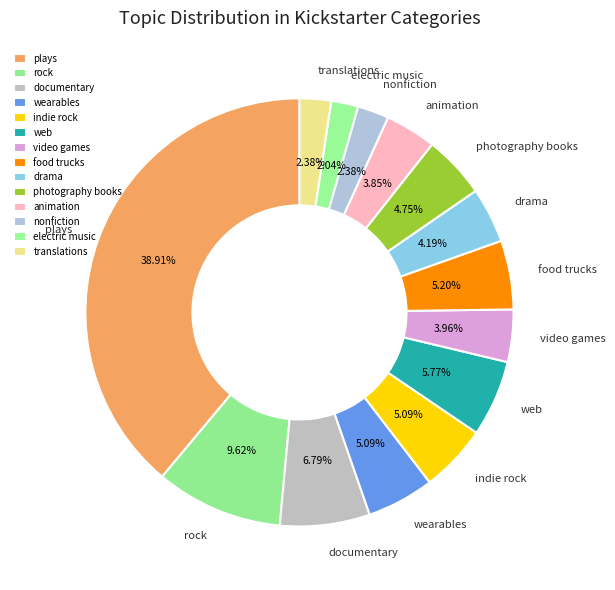

To the nearest percent, what is the difference between the largest and smallest slice percentages?

37%